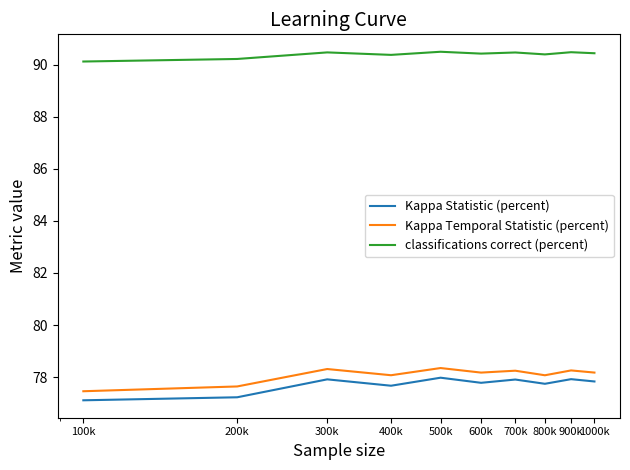

True or false: Kappa Statistic (percent) and Kappa Temporal Statistic (percent) cross at least once.

False